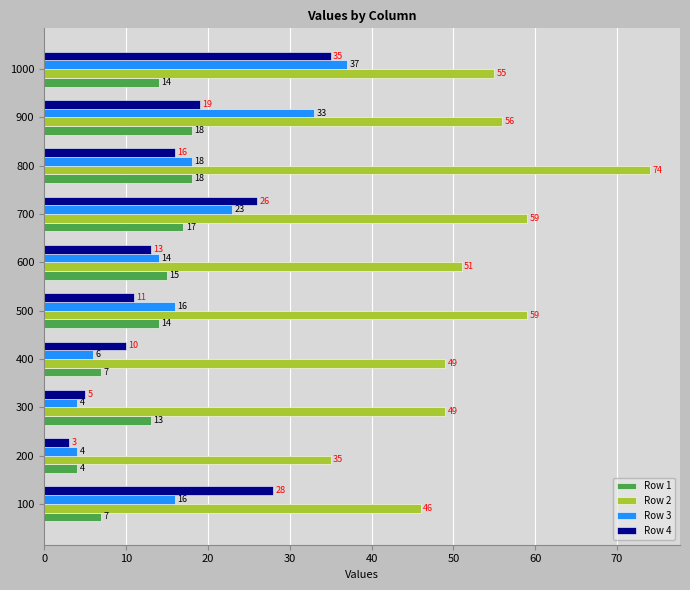

Rank the series by their maximum value, from highest to lowest.

Row 2, Row 3, Row 4, Row 1